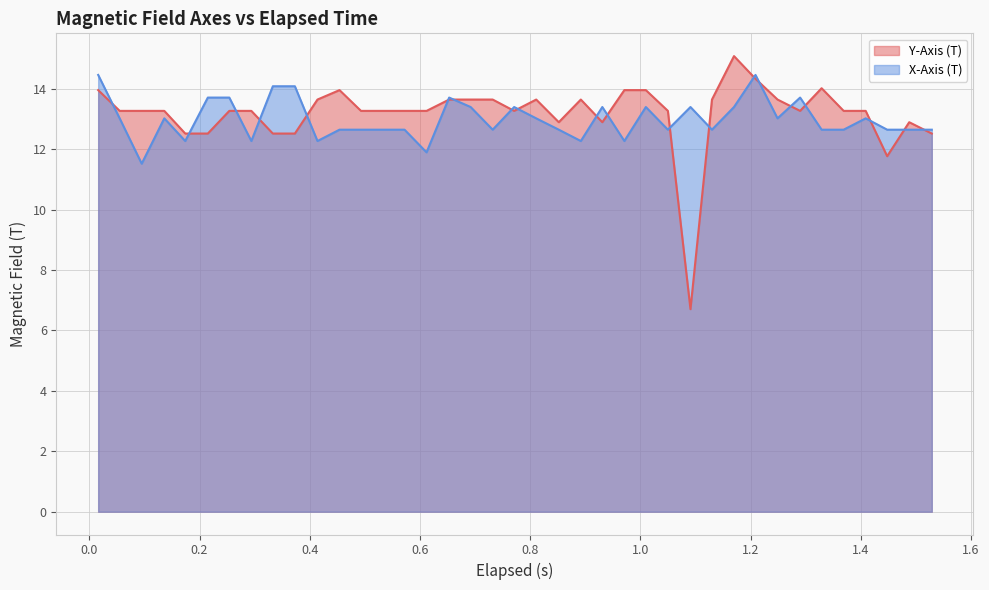

List the series in order of their overall mean, highest first.

Y-Axis (T), X-Axis (T)